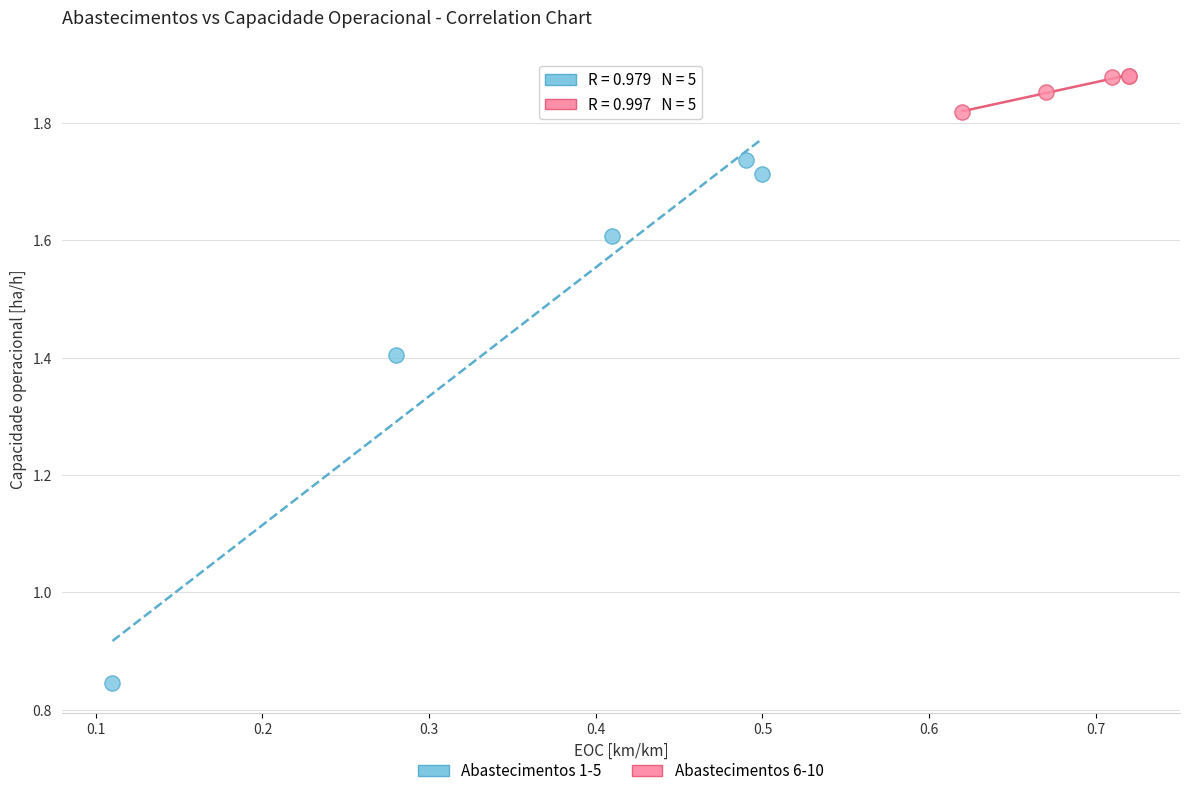

Which series reaches the minimum Y coordinate?

Abastecimentos 1-5